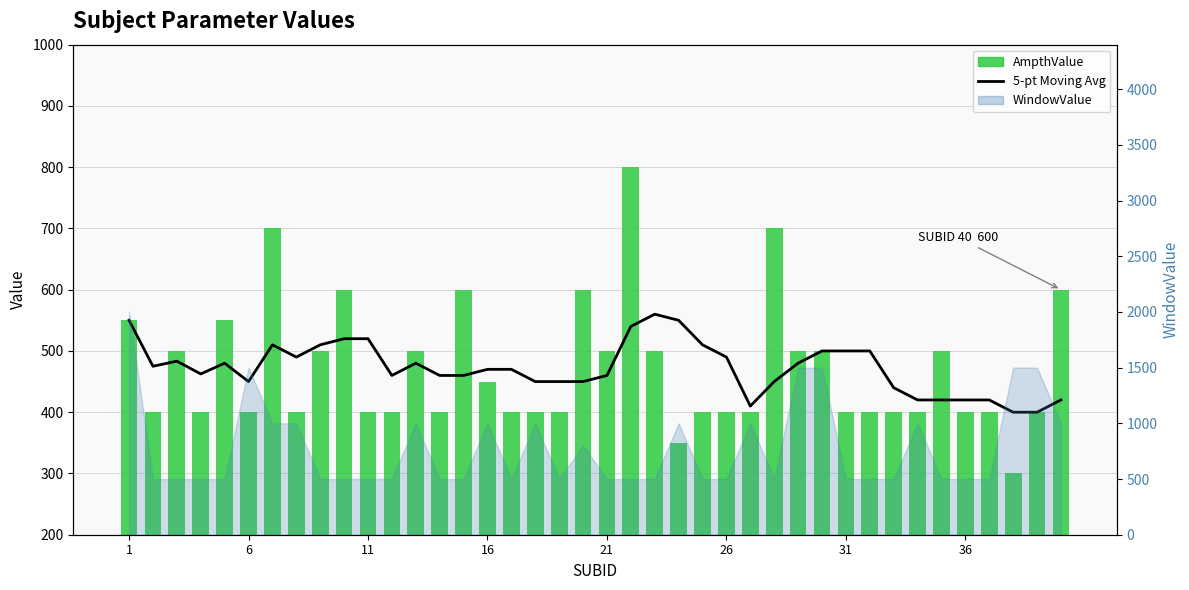

Where does the AmpthValue series first go above 400?

1